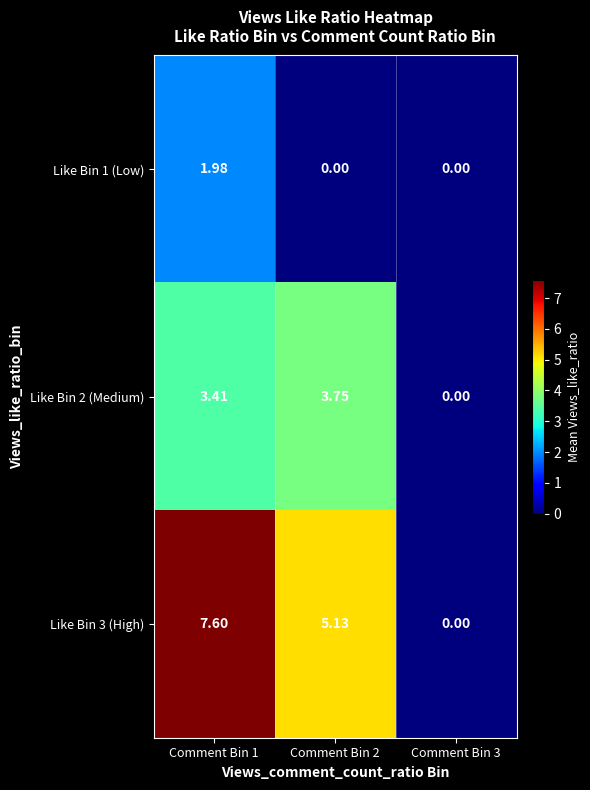

How many data points does each series have?

3